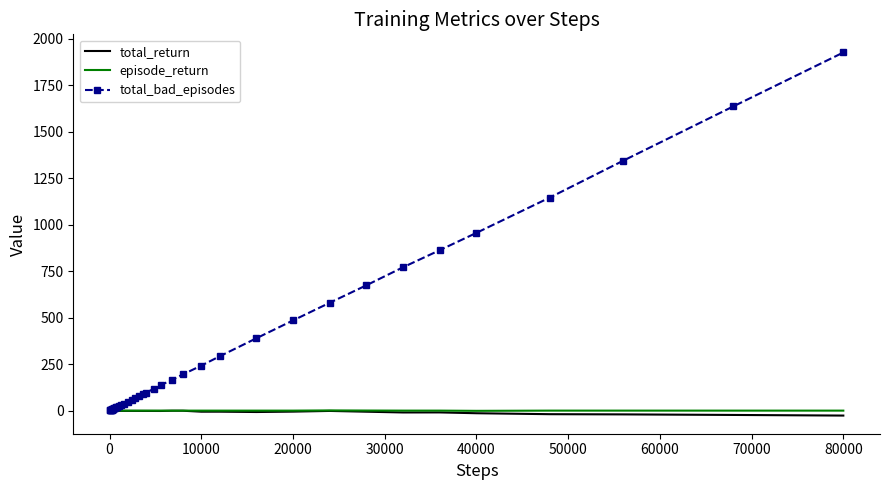

What is the highest value of the total_bad_episodes series?

1926.0